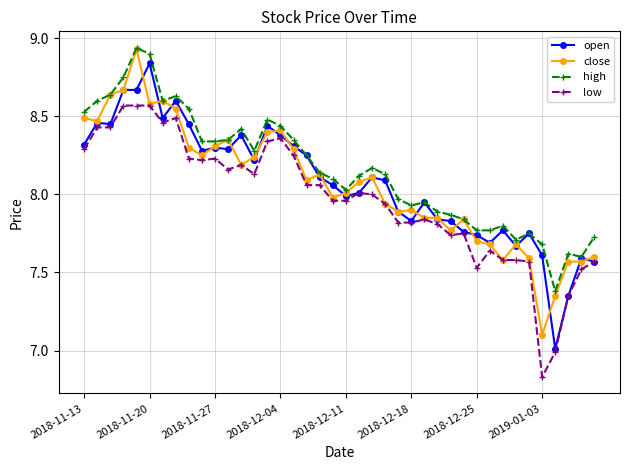

True or false: high has more than 2 interior local peaks.

True